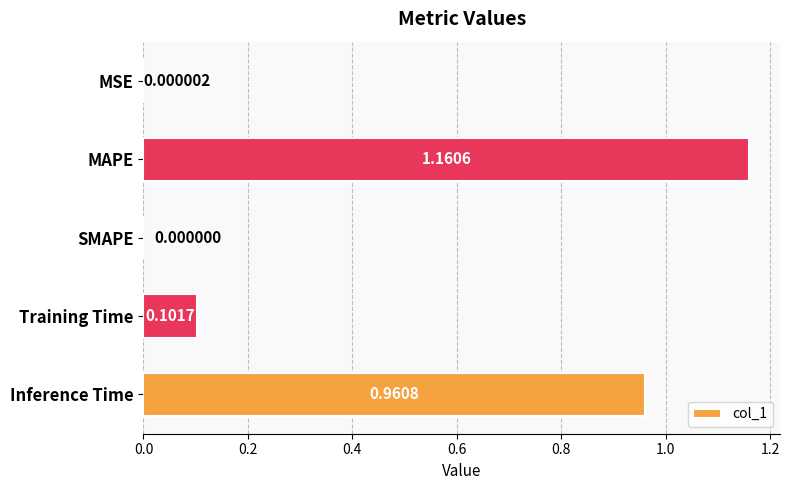

What is the sum of all values?

2.2